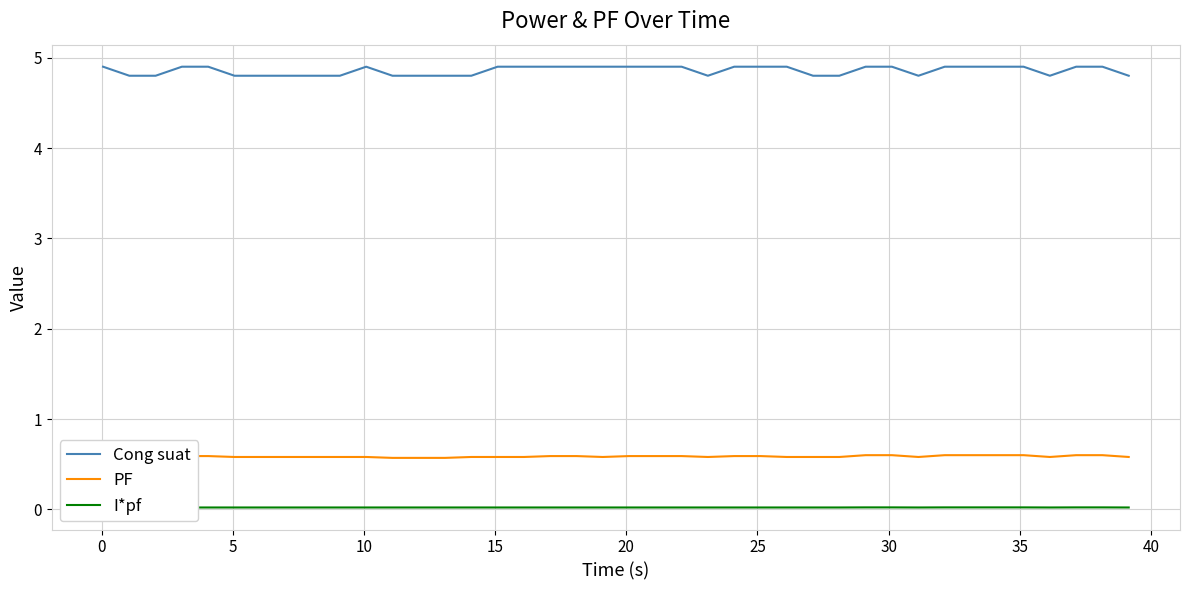

True or false: Cong suat and PF cross at least once.

False